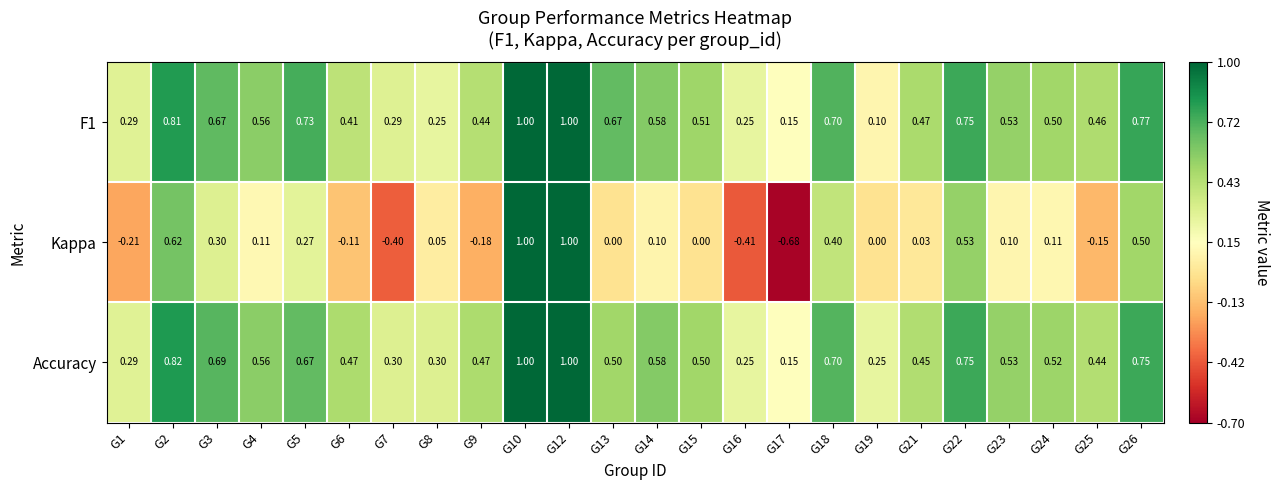

What is the spread (max minus min) of values at G16?

0.7